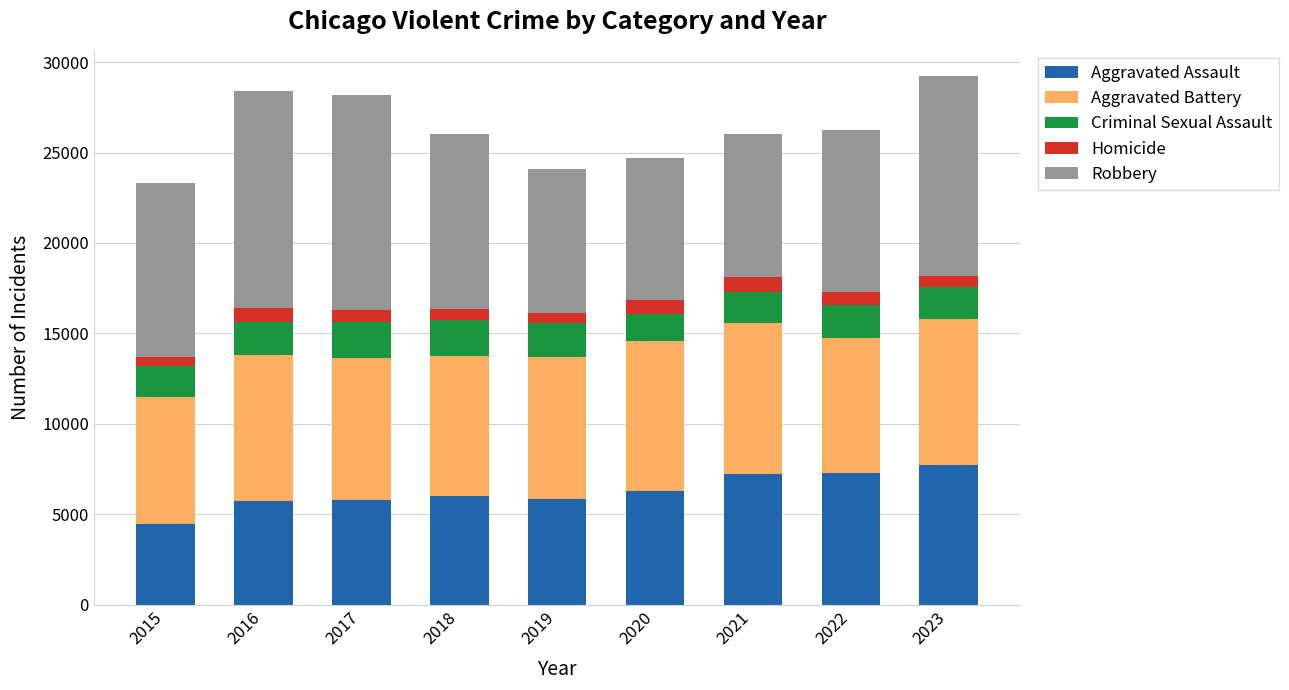

How many data points in Aggravated Assault are less than 6001?

4